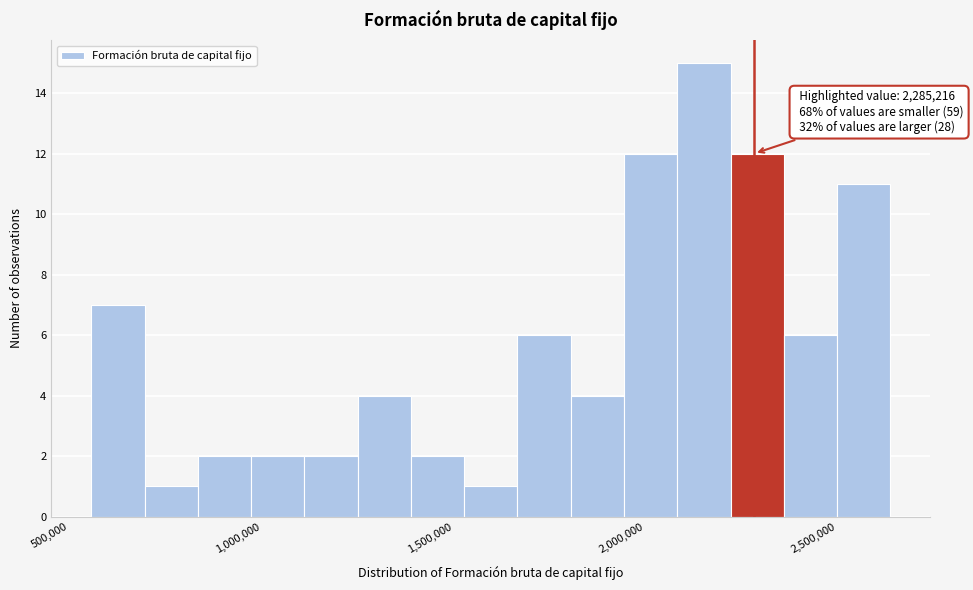

Around what value on the x-axis is the tallest bar? Give the approximate position of its centre, as read against the axis.

2150000